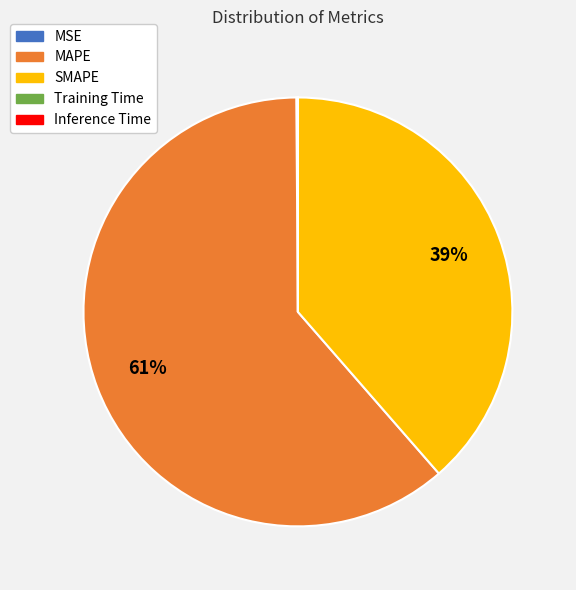

Approximately how many times larger is the value at SMAPE compared to MAPE?

0.6